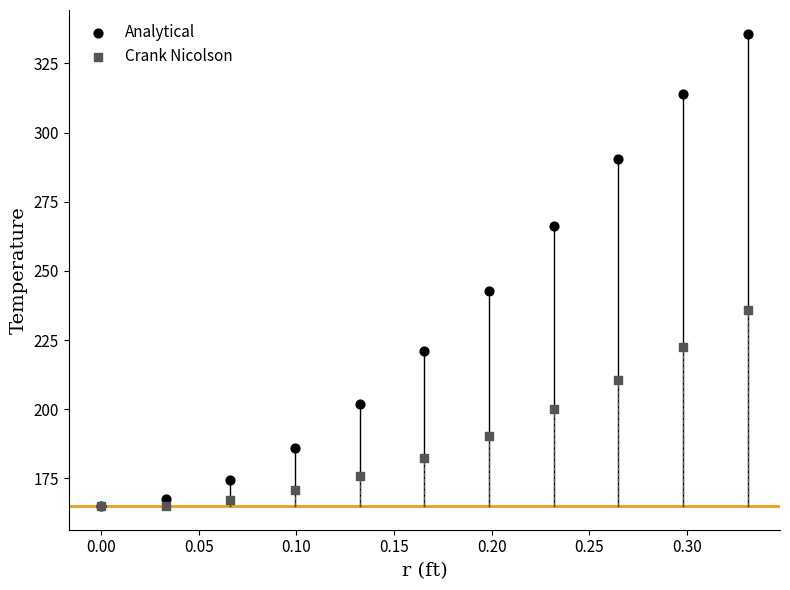

In the Analytical series, what Y value is closest to 250?

242.9